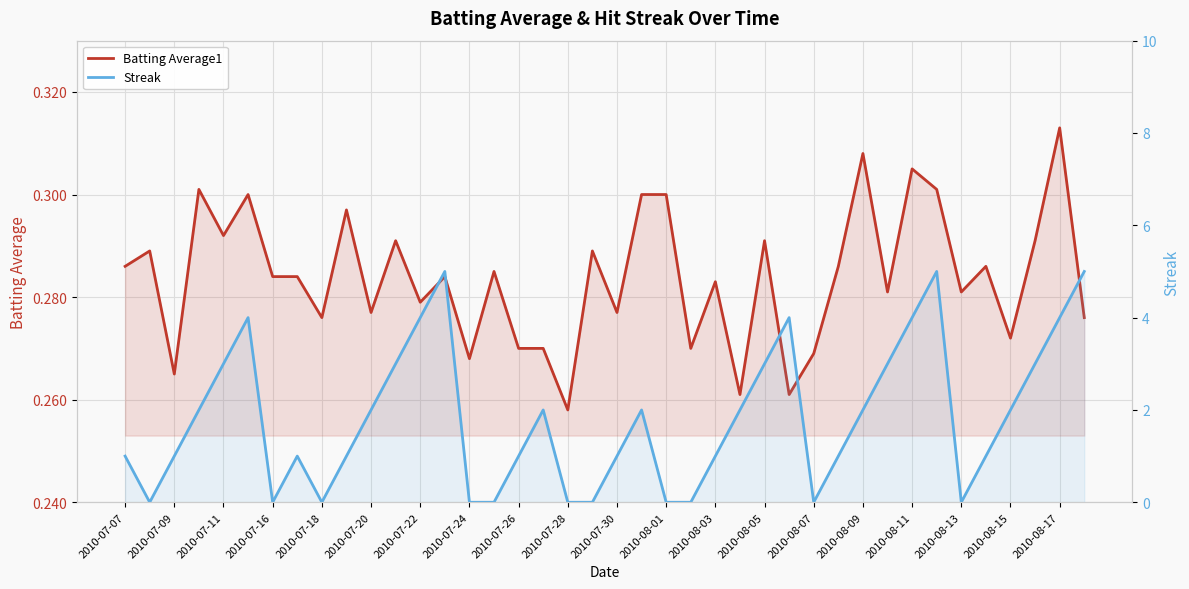

What is the approximate value of Streak at 2010-08-15?

2.0